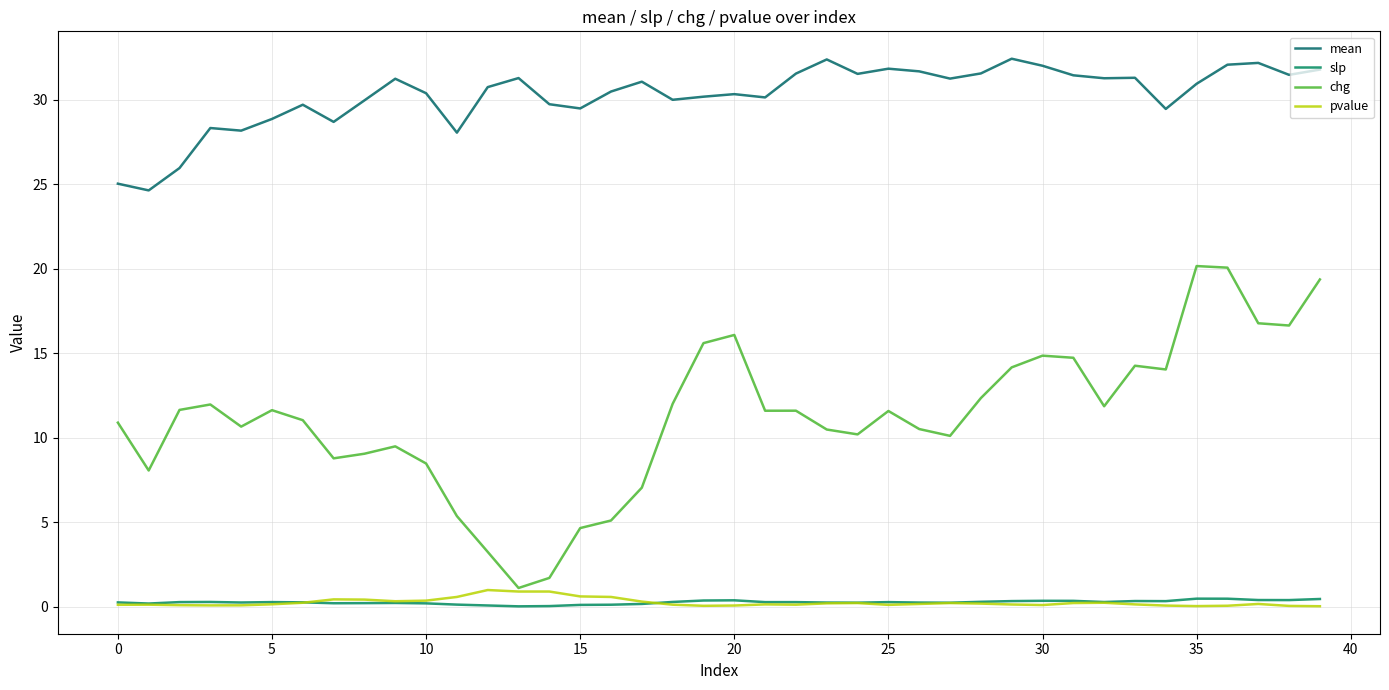

How many lines are shown in the chart?

4